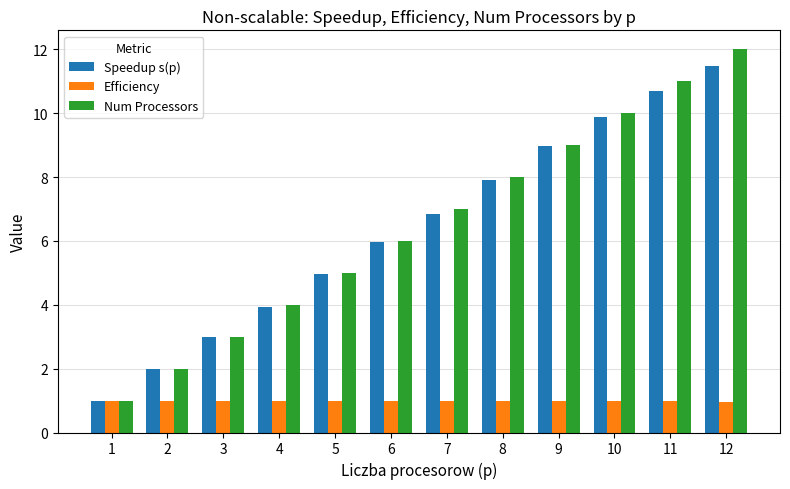

True or false: Speedup s(p) has a value of 5.0 at 5.

True